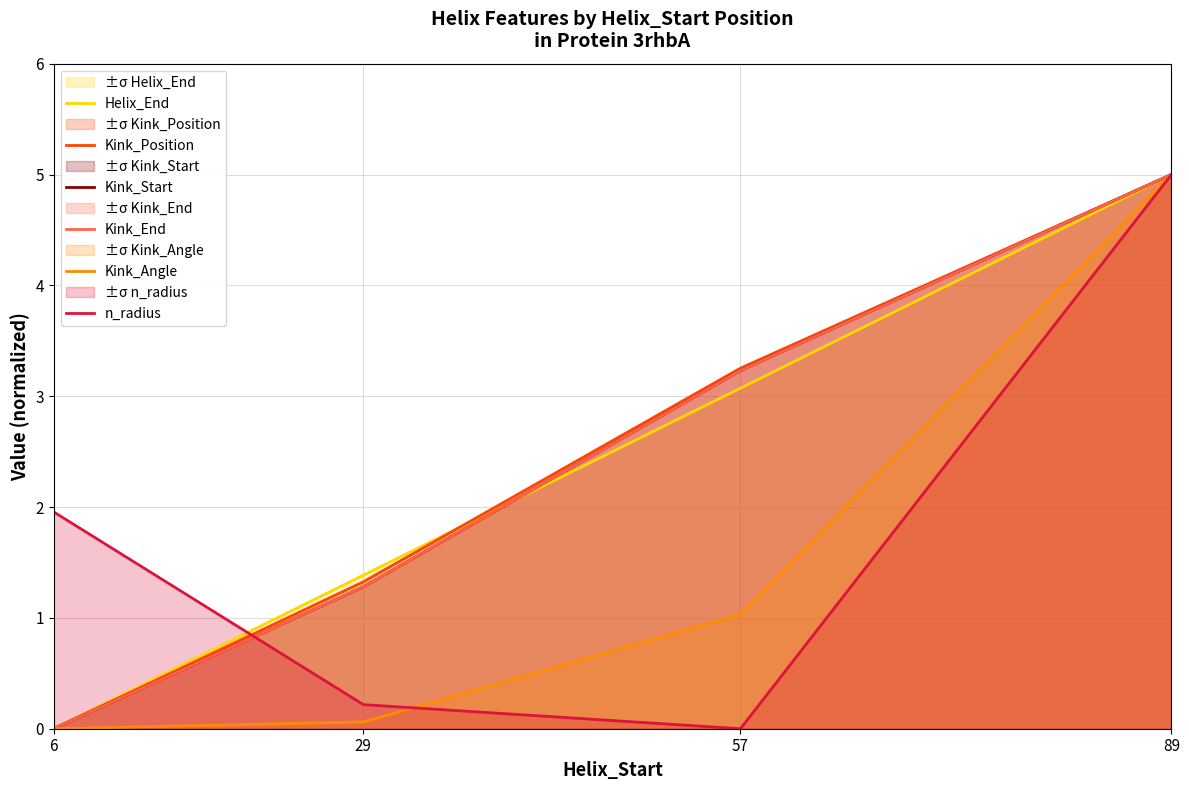

How many data points in Kink_Position are above 3?

2